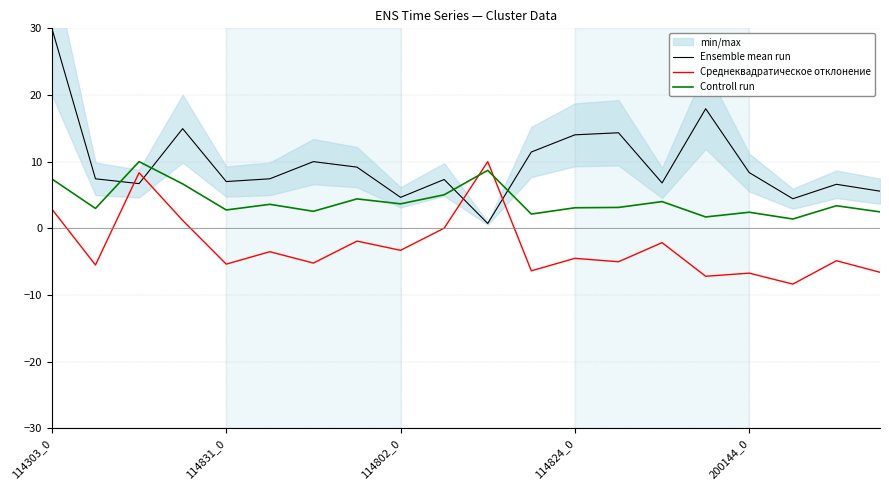

What is the maximum value for Controll run?

10.0